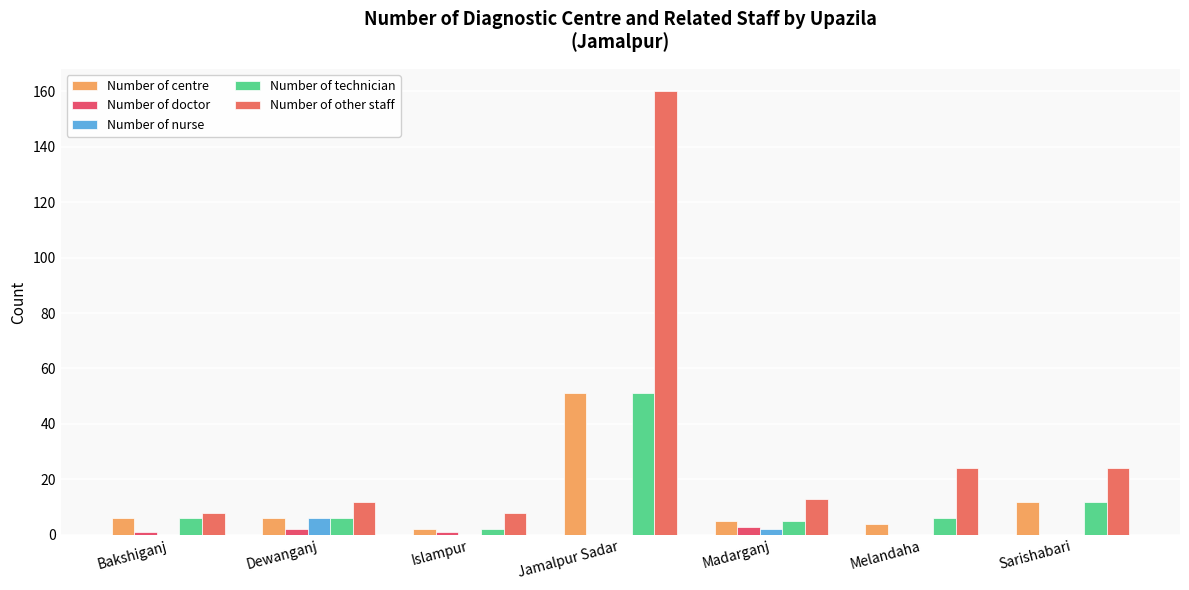

Count the number of categories in the chart.

7